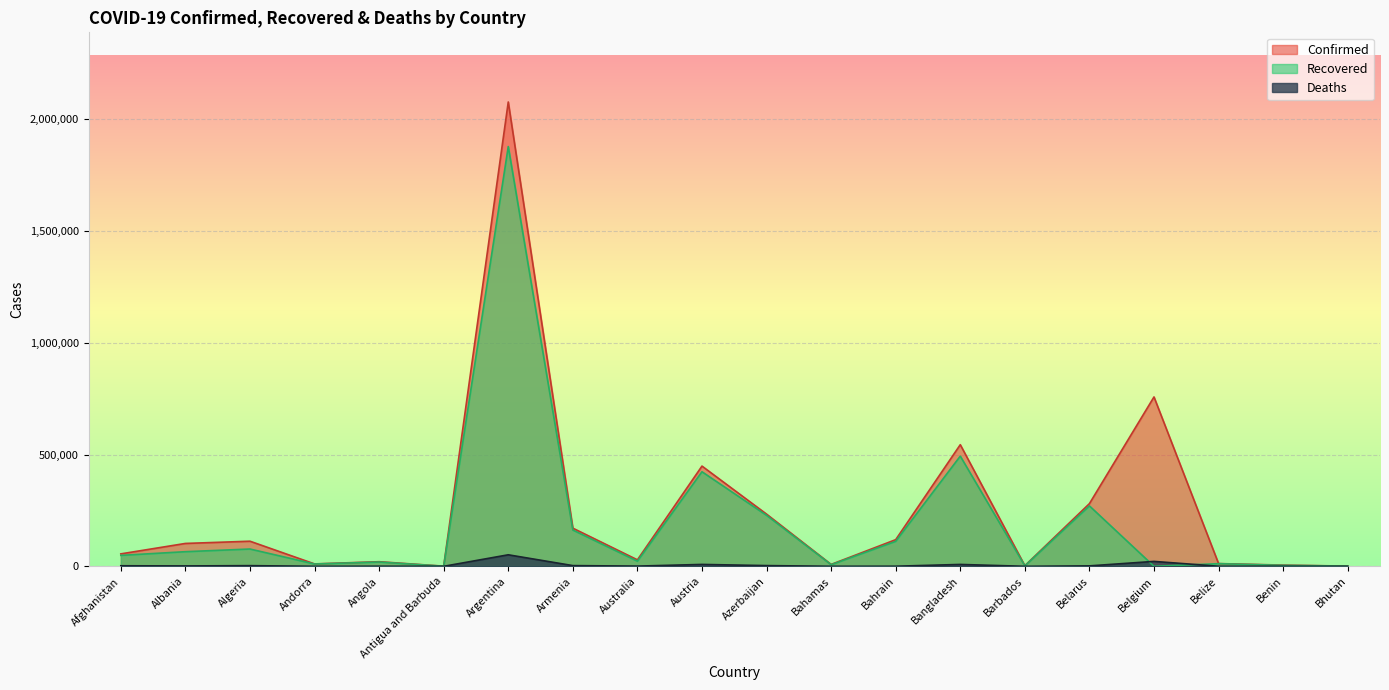

How many interior local valleys does the Recovered series have?

6